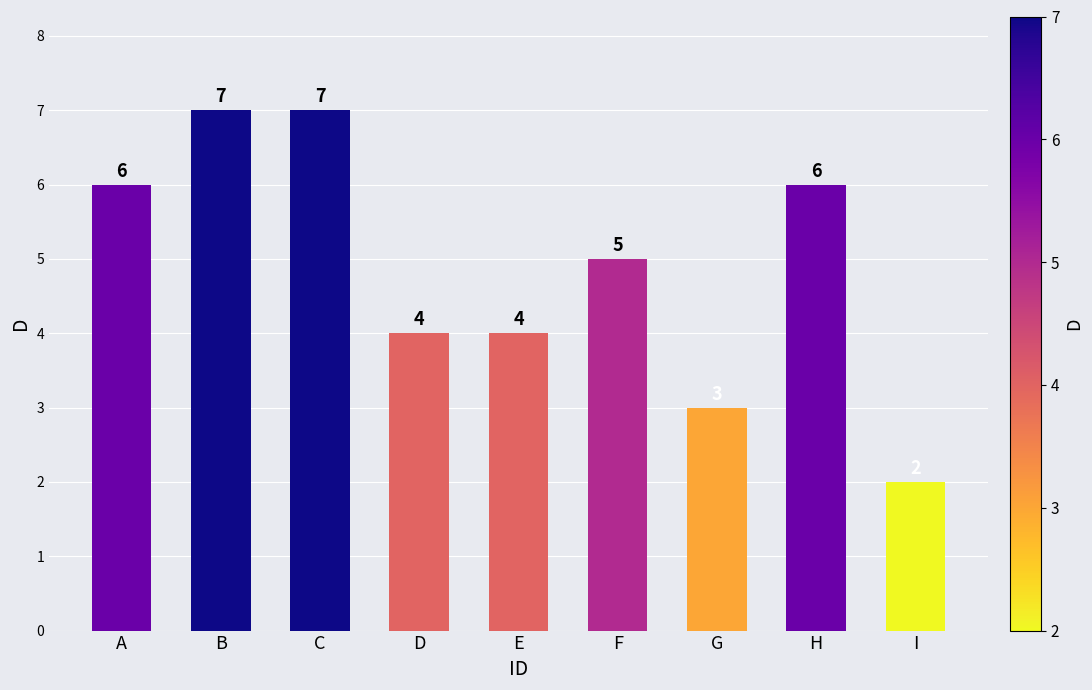

Reading left to right, extract all data points from this chart.

6	7	7	4	4	5	3	6	2